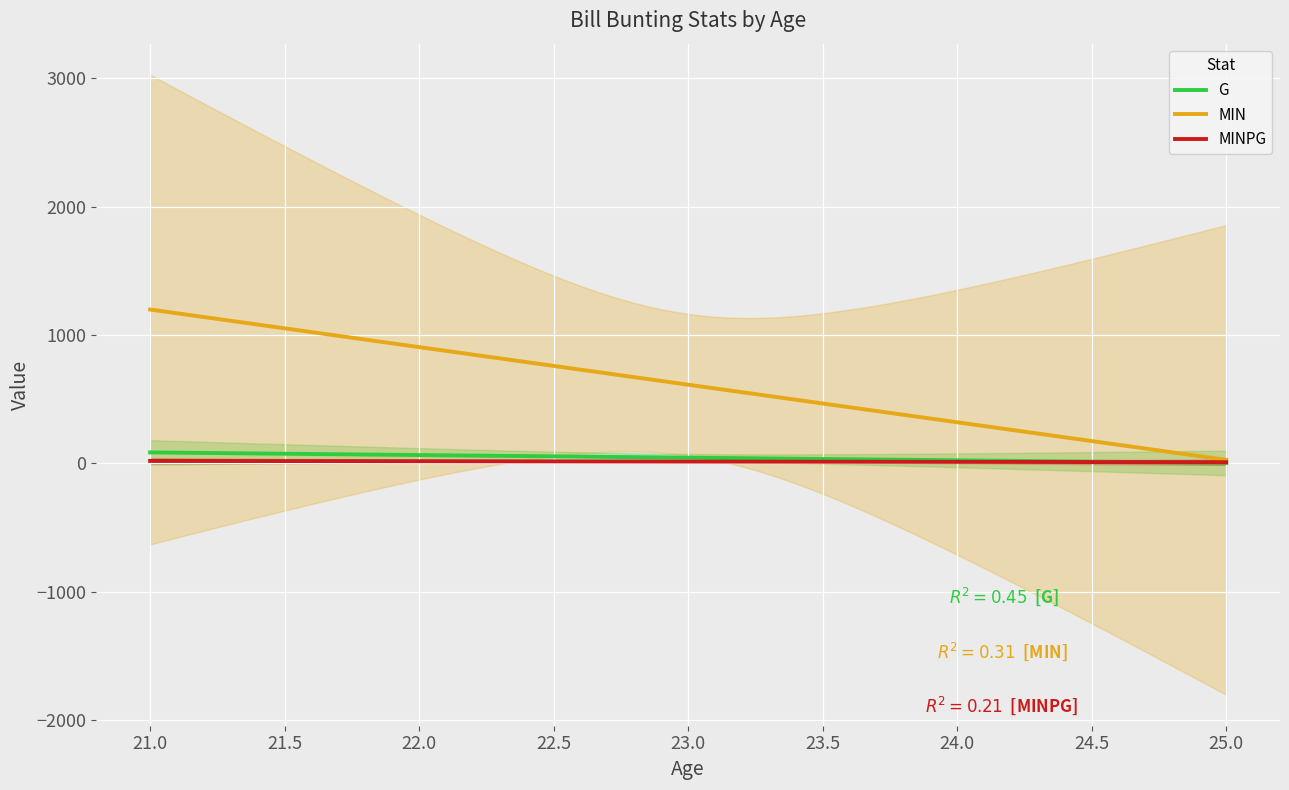

True or false: MINPG has a value of 17.6 at 23.

True